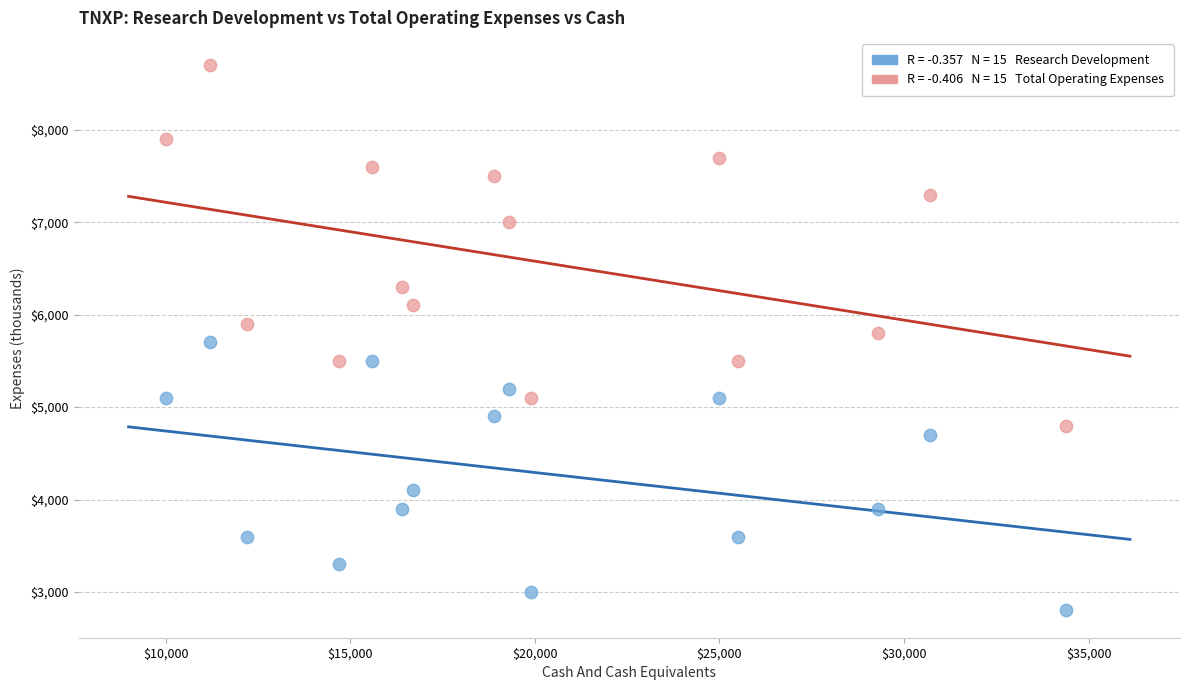

Across all data points, what is the range of X values (max minus min)?

24400